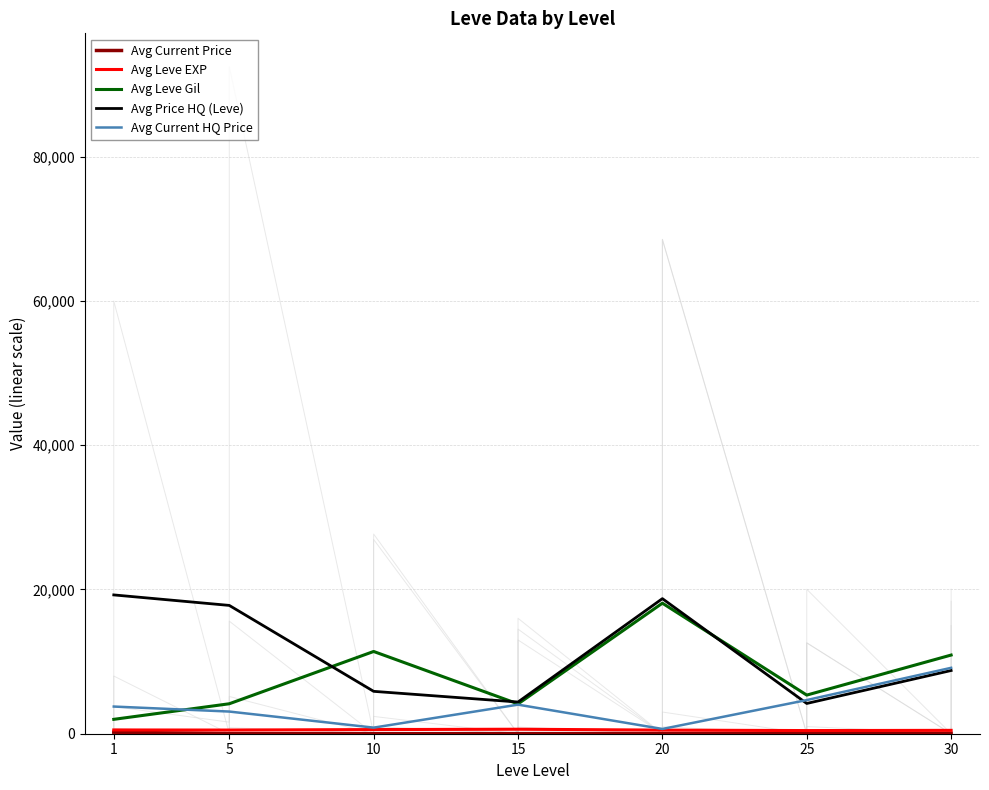

Reading right to left, what are all the values shown in this chart?

Avg Current Price: 47.0	29.7	15.0	15.7	7.5	3.7	210.7
Avg Leve EXP: 467.5	438.3	500.0	623.3	575.0	508.3	521.7
Avg Leve Gil: 10909.2	5357.3	18102.0	4135.0	11405.6	4153.8	1994.4
Avg Price HQ (Leve): 8765.0	4196.3	18731.4	4396.2	5876.8	17792.7	19248.2
Avg Current HQ Price: 9137.8	4666.2	660.3	4031.0	844.6	3074.0	3767.8